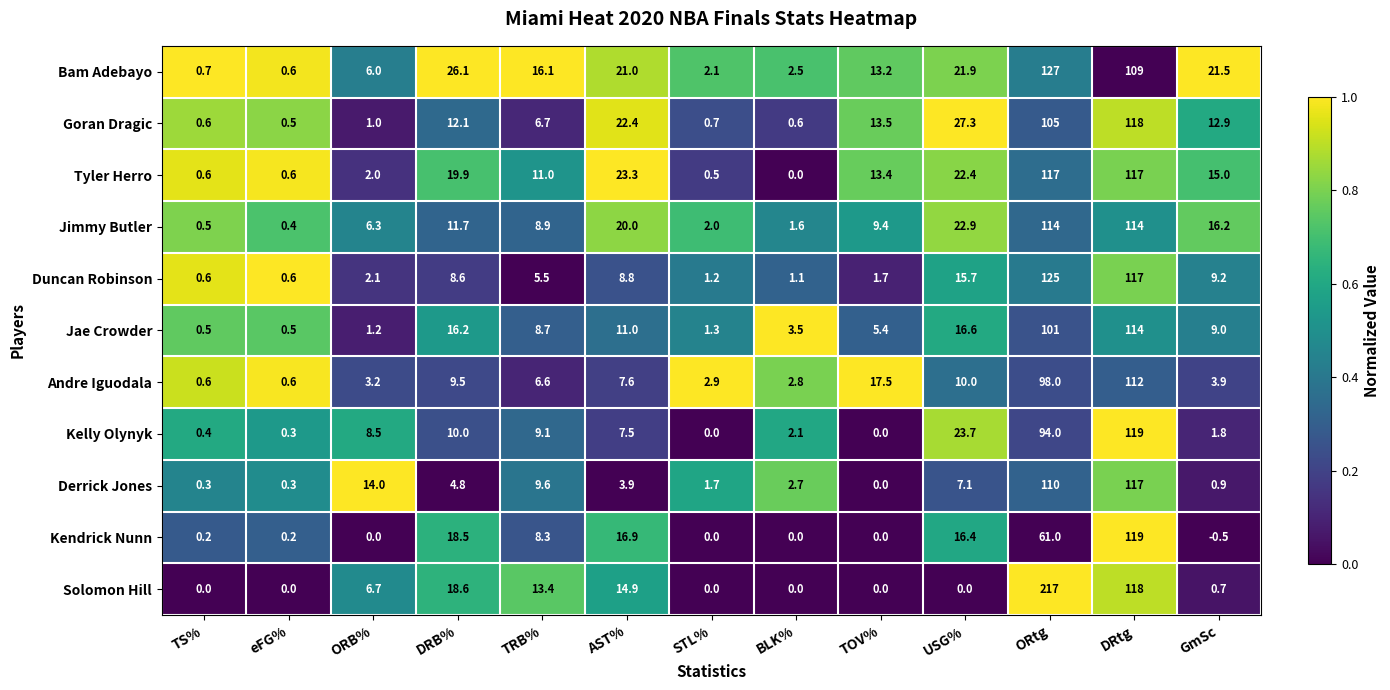

At which category does the chart reach its minimum across all series?

GmSc